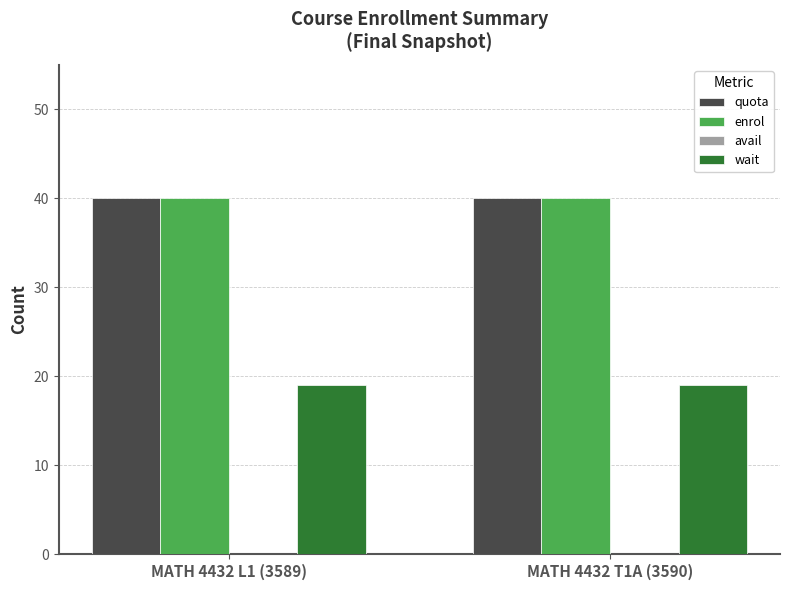

What is the difference between the highest and lowest values at MATH 4432 T1A (3590)?

21